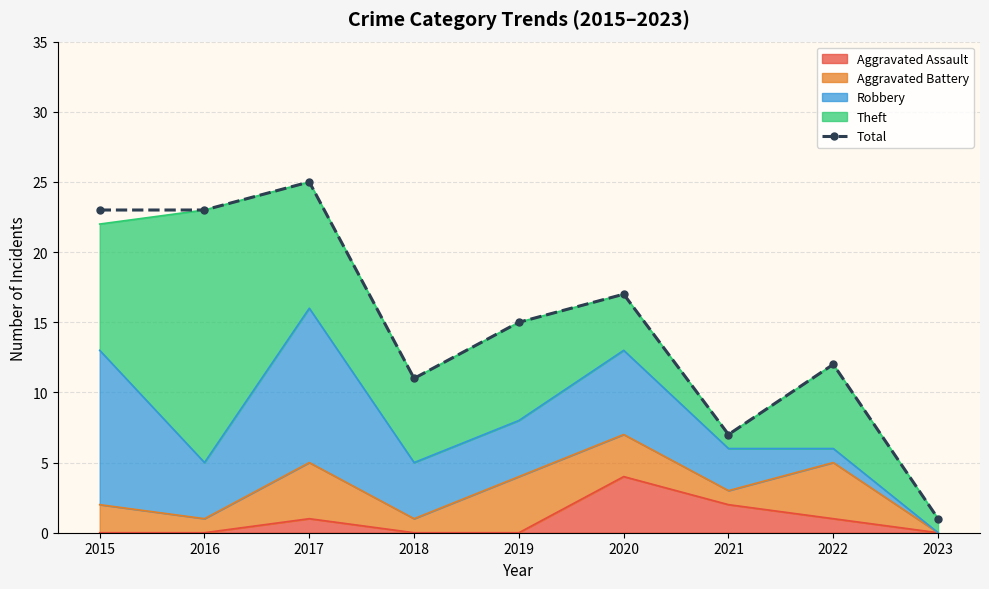

The chart shows a value of 6 at 2018. True or false?

False